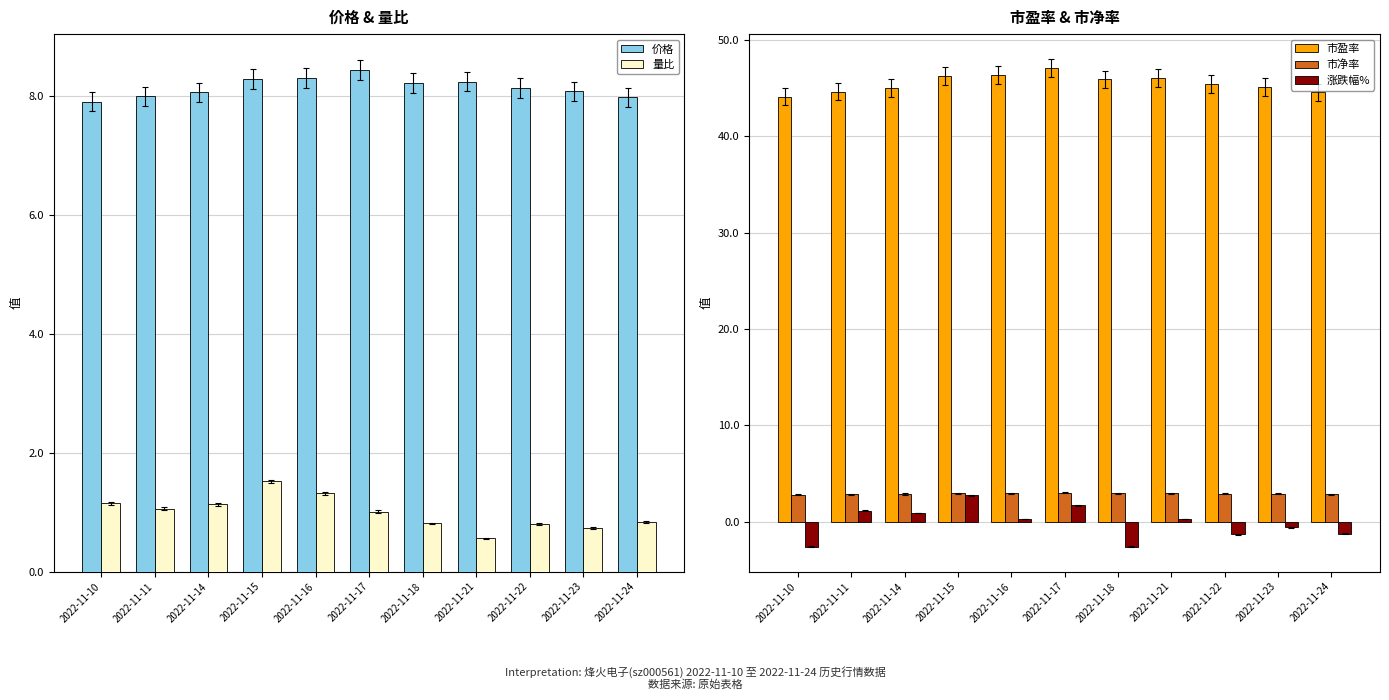

How many data points in 市盈率 are less than 45?

3